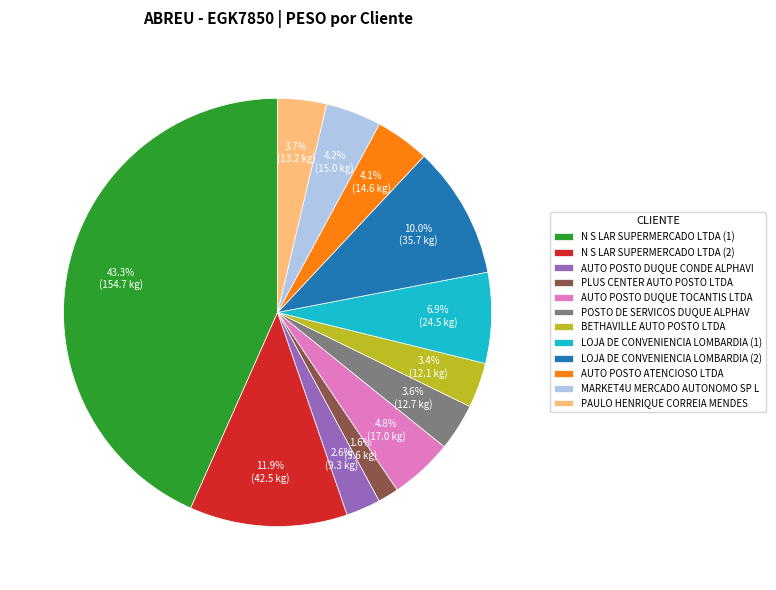

Does any single category account for the majority?

No